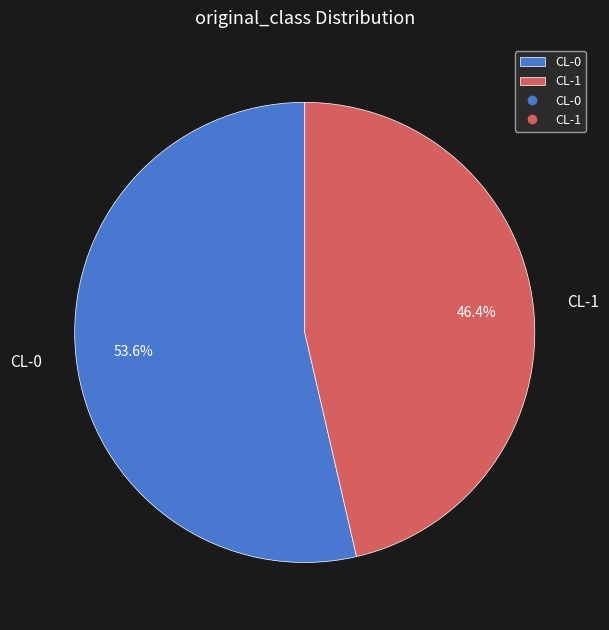

Is CL-1 the majority of the pie?

No